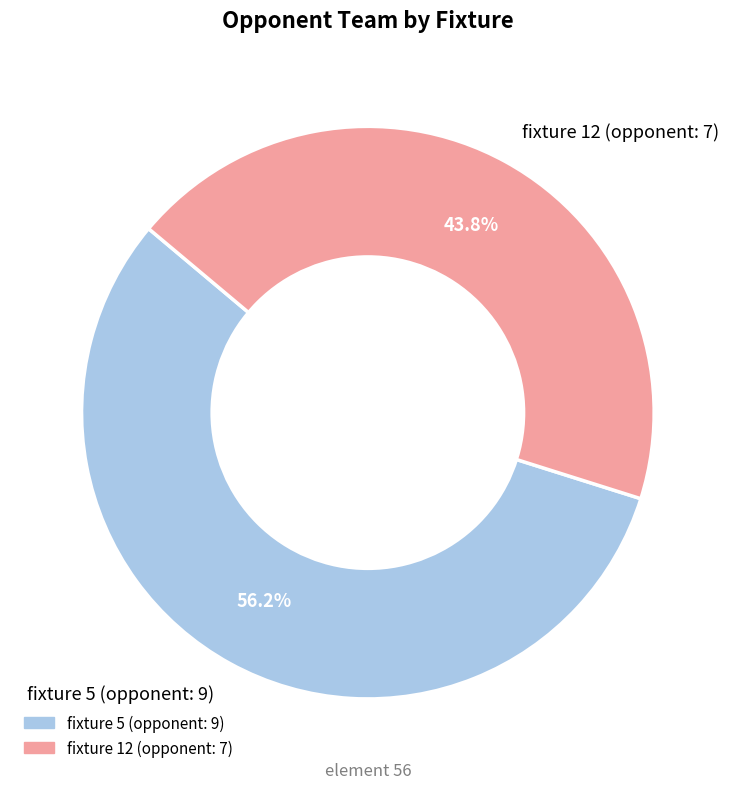

Do fixture 12 (opponent: 7) and fixture 5 (opponent: 9) together represent more than half of the pie?

Yes